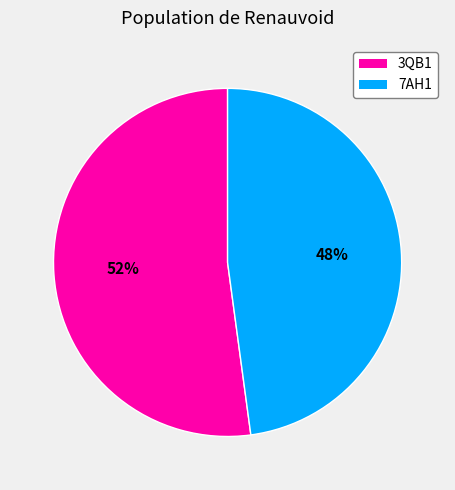

To the nearest percent, what is the combined percentage of 7AH1 and 3QB1?

100%